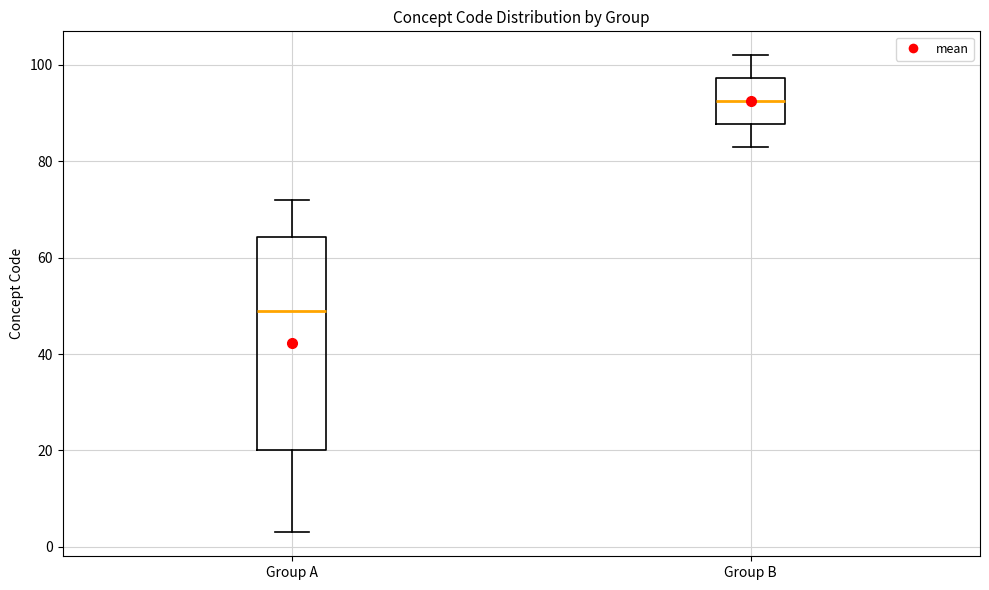

Which box has the lowest median line?

Group A